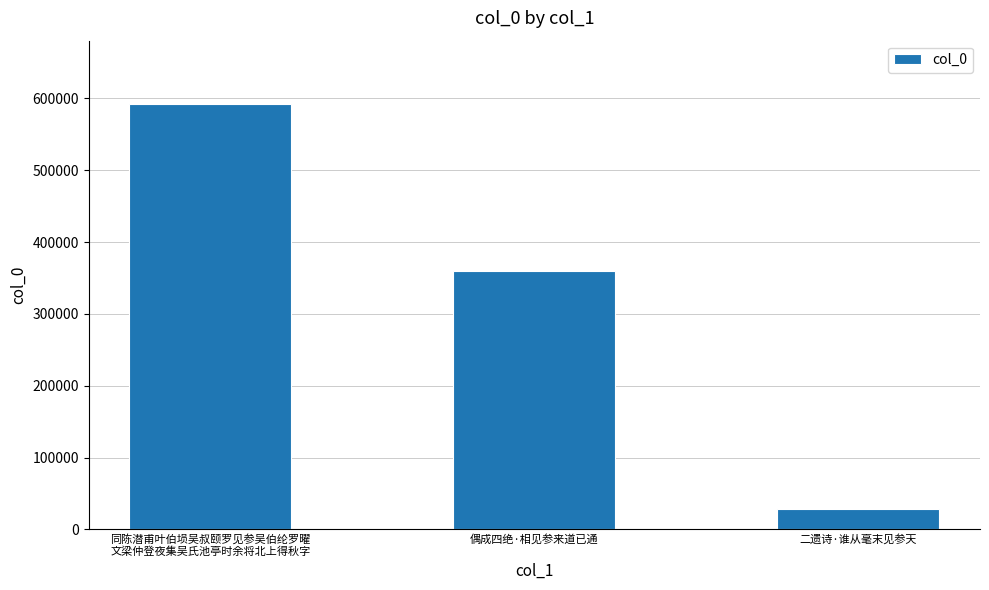

Rank the categories by value from highest to lowest.

同陈潜甫叶伯埙吴叔颐罗见参吴伯纶罗曜
文梁仲登夜集吴氏池亭时余将北上得秋字, 偶成四绝·相见参来道已通, 二遗诗·谁从毫末见参天